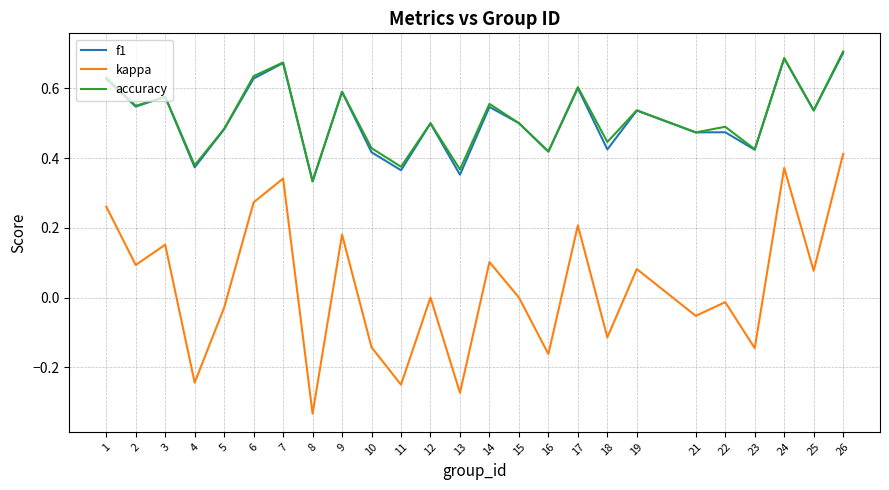

At which category is the sum across all series the highest?

26